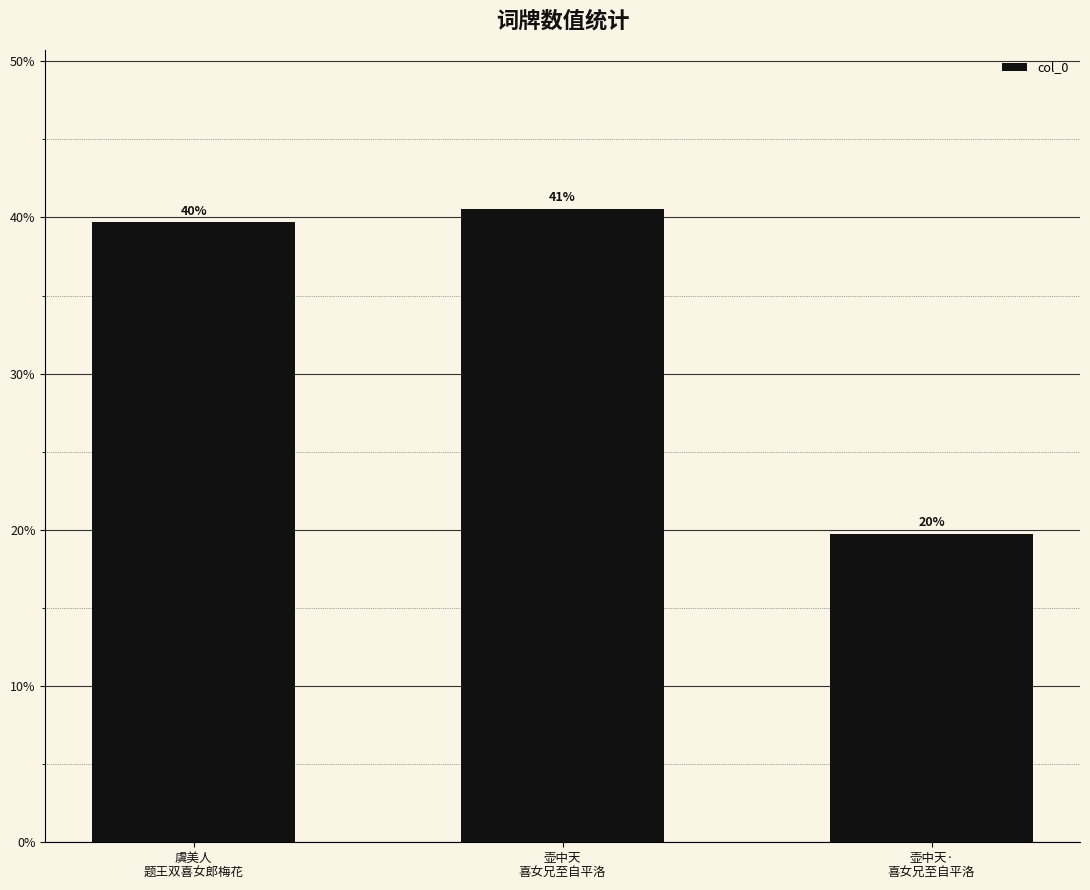

At which category does the chart reach its minimum across all series?

壶中天·
喜女兄至自平洛